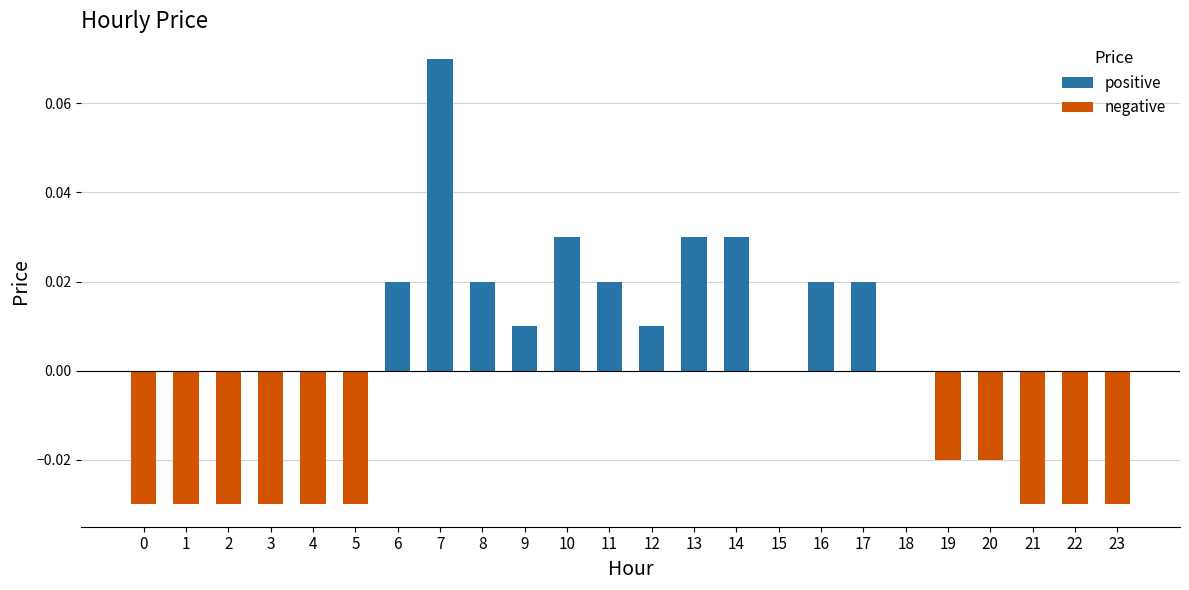

Rank the categories by value from lowest to highest.

0, 1, 2, 3, 4, 5, 21, 22, 23, 19, 20, 15, 18, 9, 12, 6, 8, 11, 16, 17, 10, 13, 14, 7